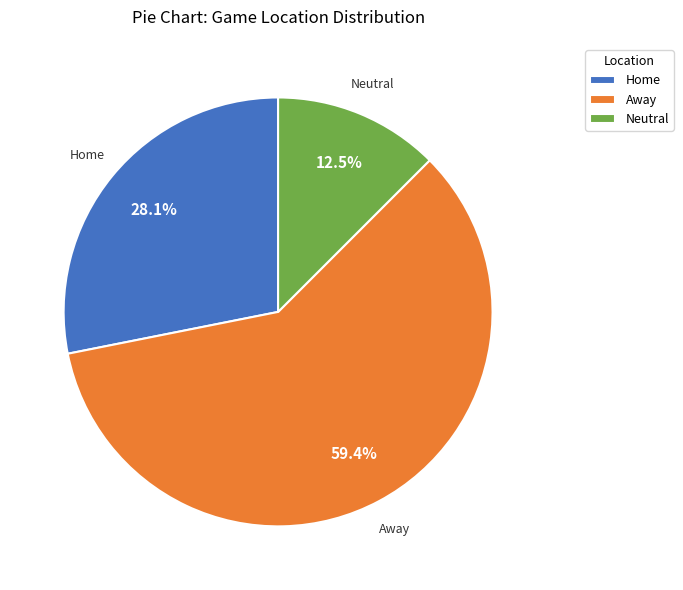

How many segments does this pie chart have?

3